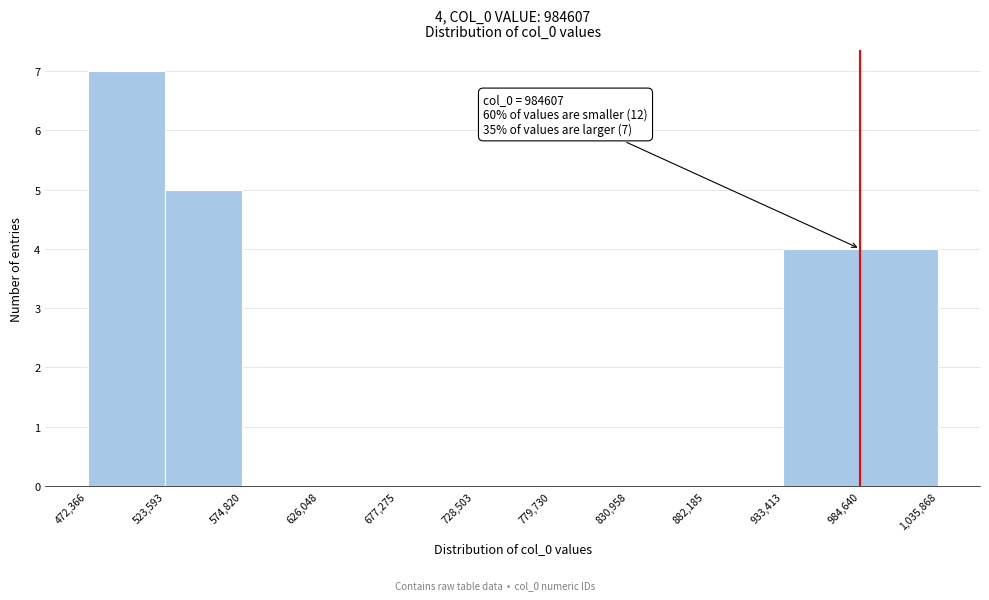

Over which range of the x-axis is the bar tallest?

472,366 to 523,593